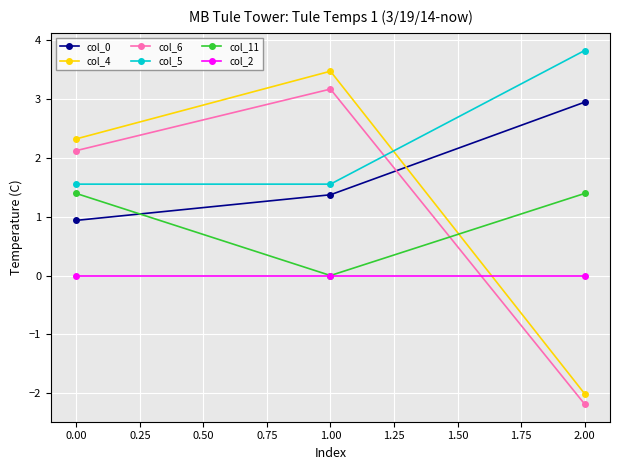

What is the minimum value shown in the chart?

-2.2